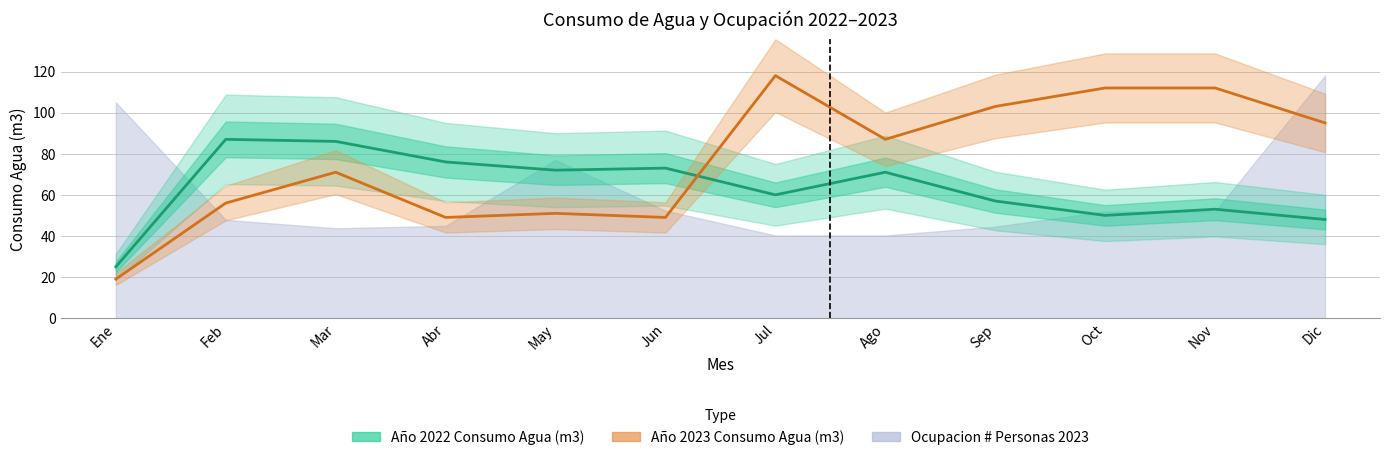

At how many categories does at least one series exceed 112?

1